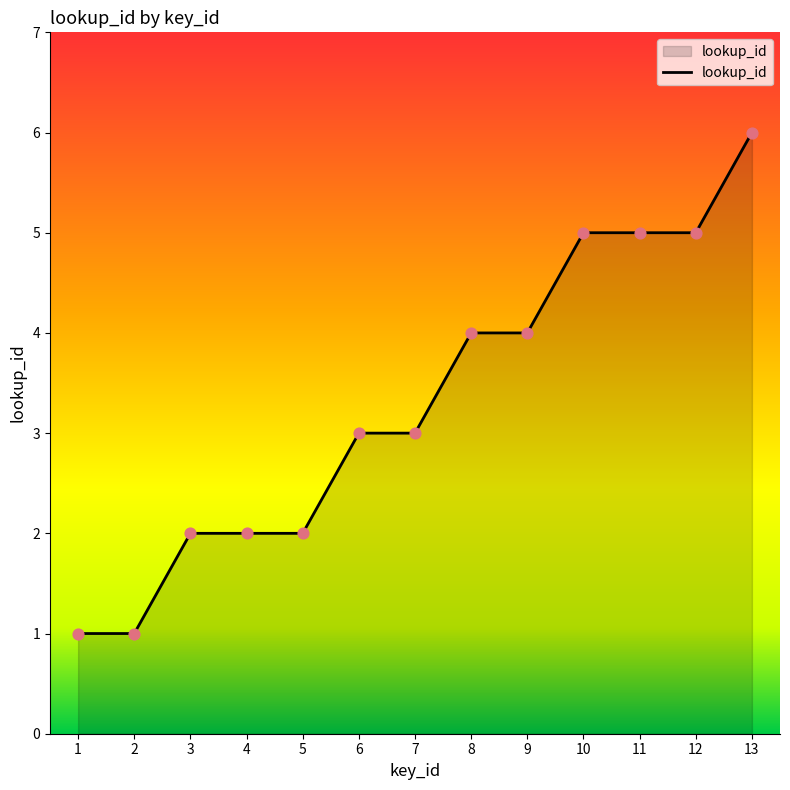

What is the change in value from 5 to 13?

+4